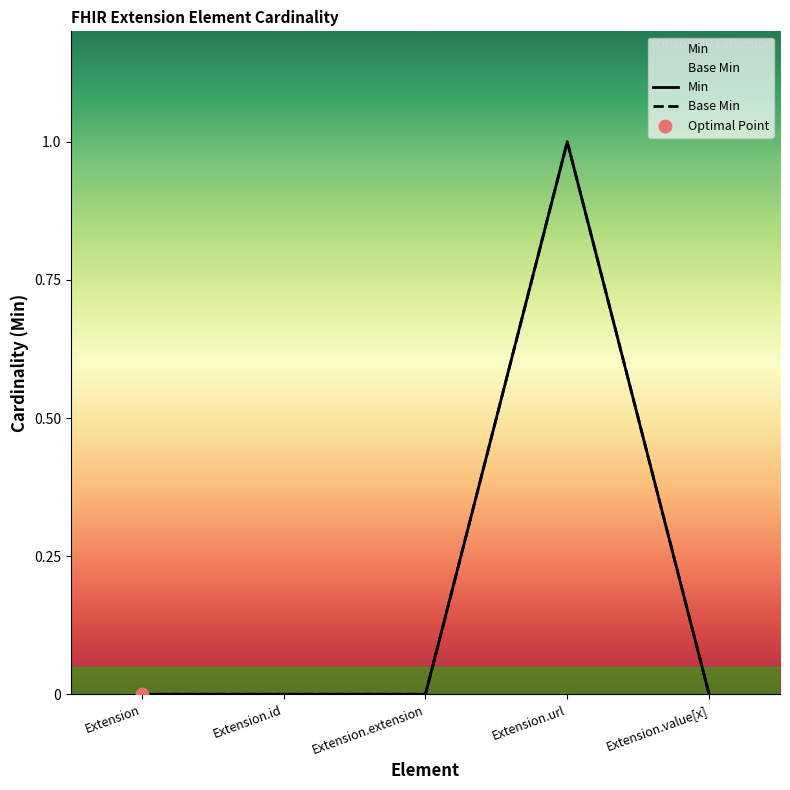

Which series contains the highest Y value?

Min